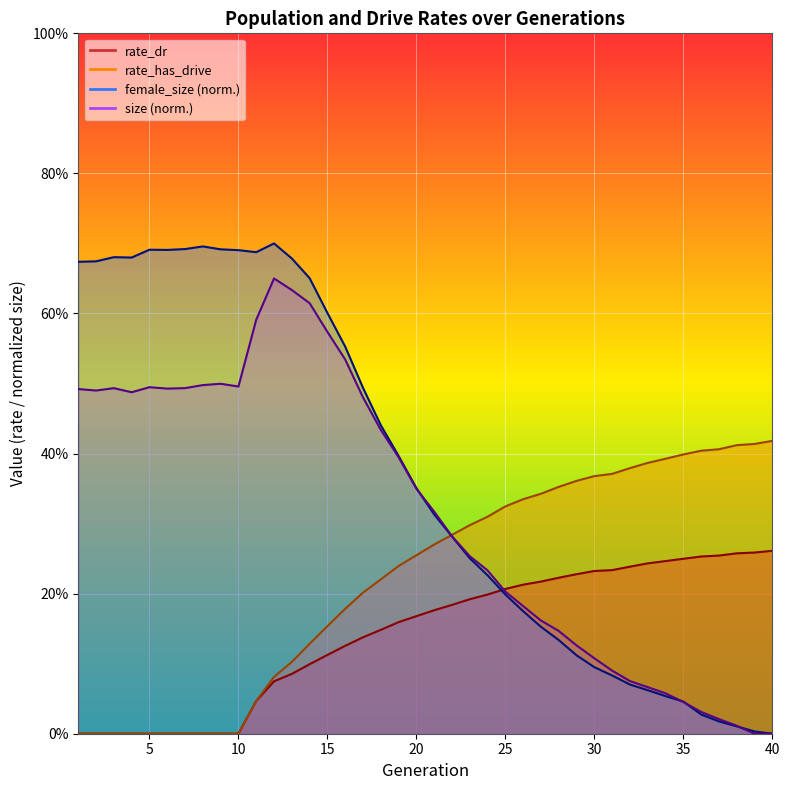

How many series are shown in this chart?

2